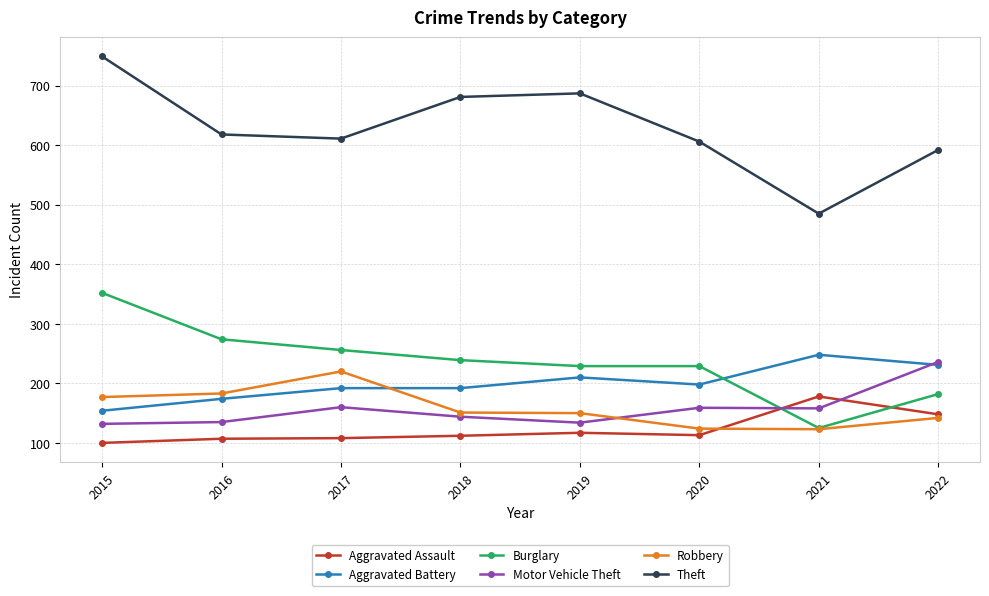

What is the minimum value for Theft?

485